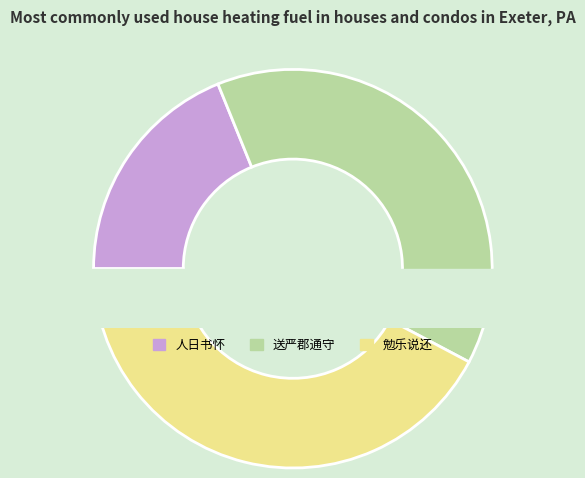

To the nearest percent, what percentage of the pie is 人日书怀·锦衣不易说还乡?

19%